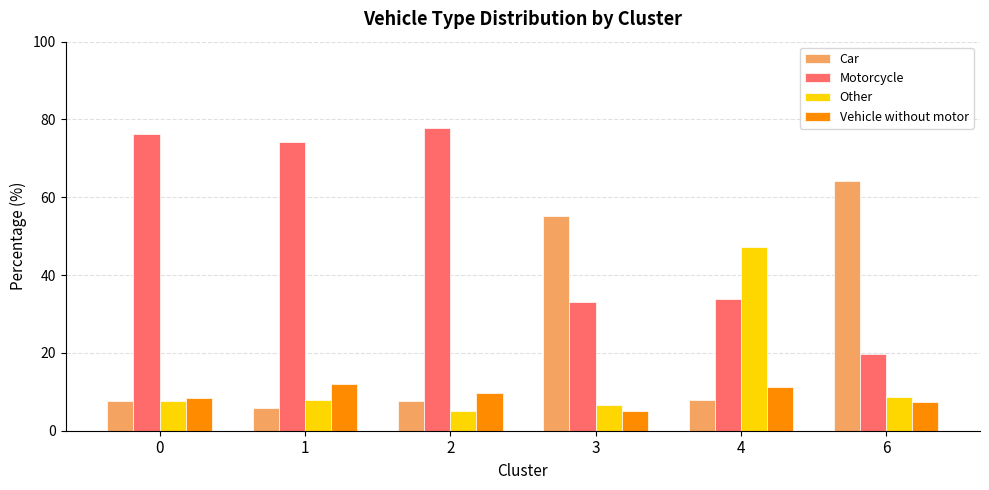

Rank the series at 6 from lowest to highest value.

Vehicle without motor, Other, Motorcycle, Car